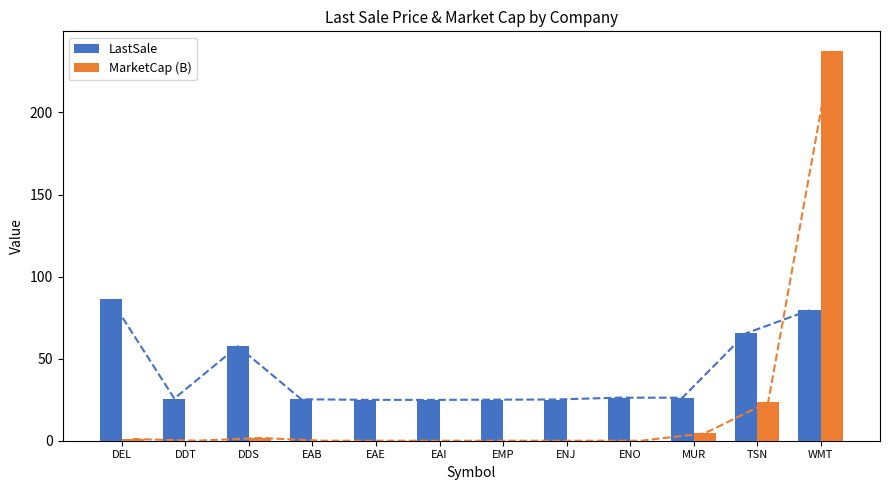

Is the value of LastSale at WMT greater than the value of MarketCap (B) at DDS?

Yes